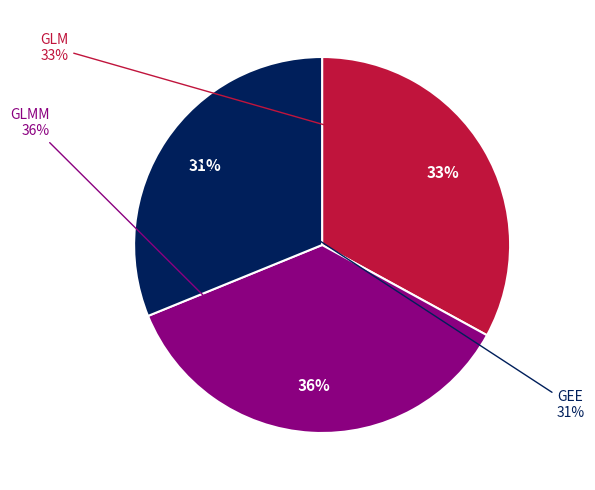

How many slices are in this pie chart?

3